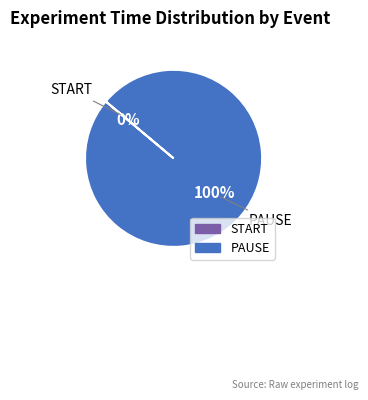

Is it true that PAUSE is 93% of the pie?

False